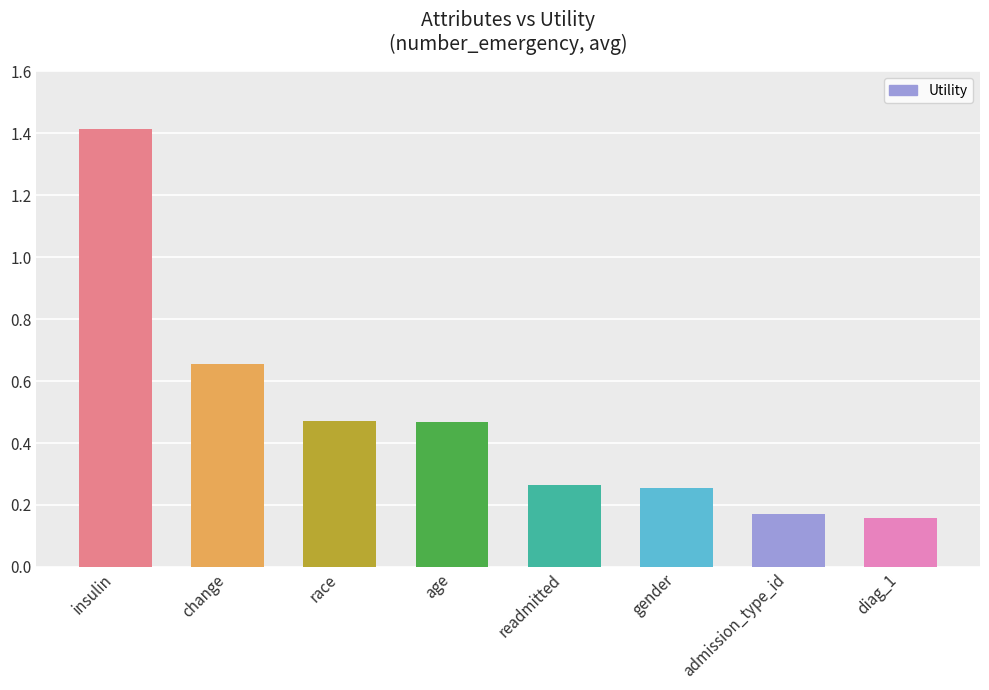

What is the maximum value shown in the chart?

1.4